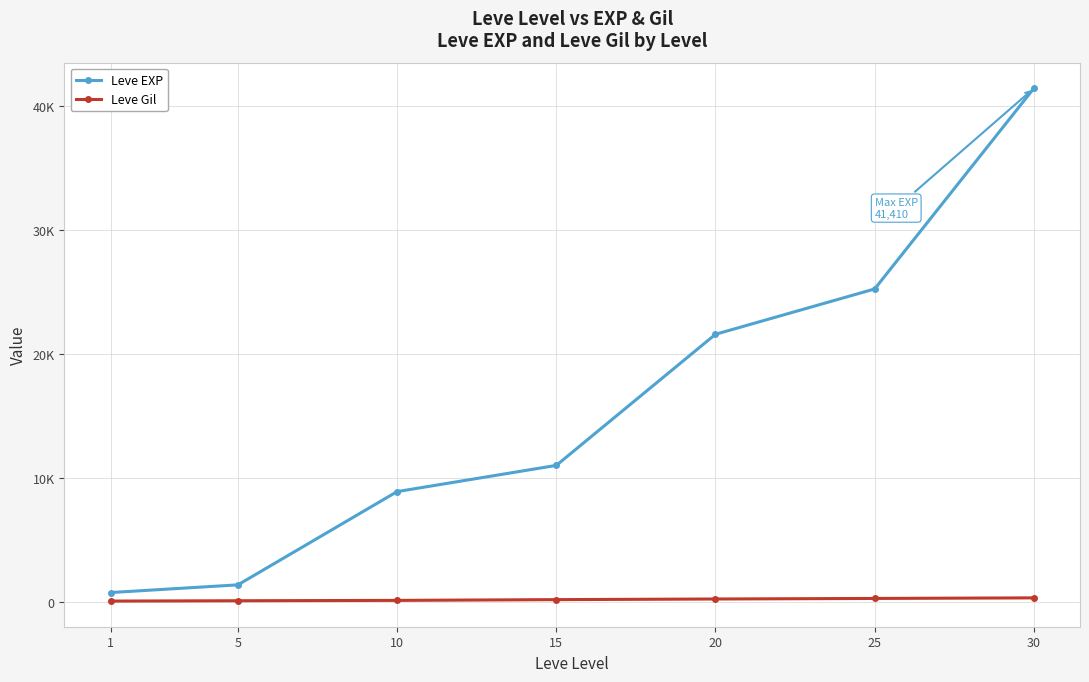

What are all the series names shown in the legend?

Leve EXP, Leve Gil